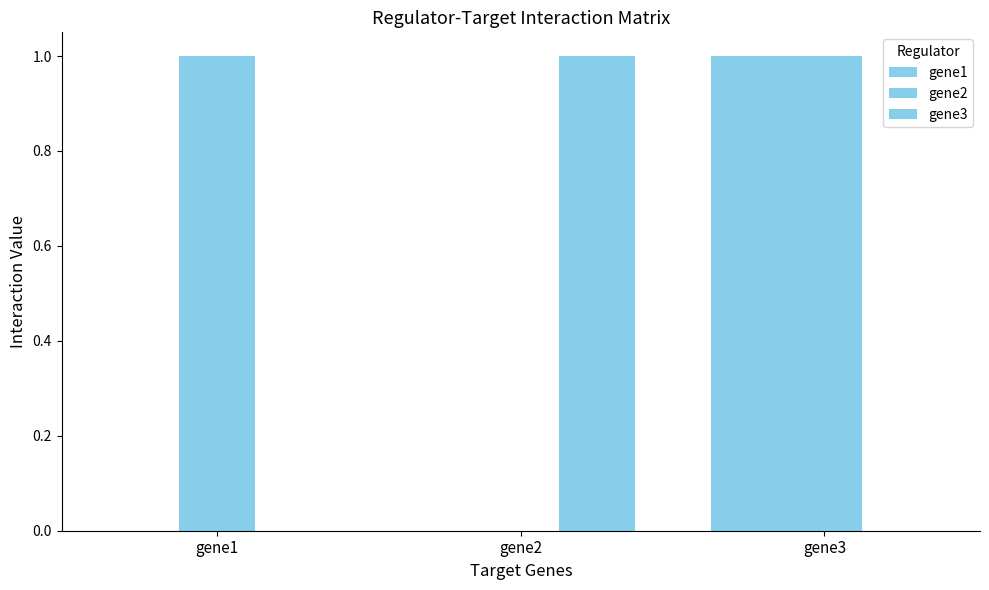

At which category does the chart reach its minimum across all series?

gene1